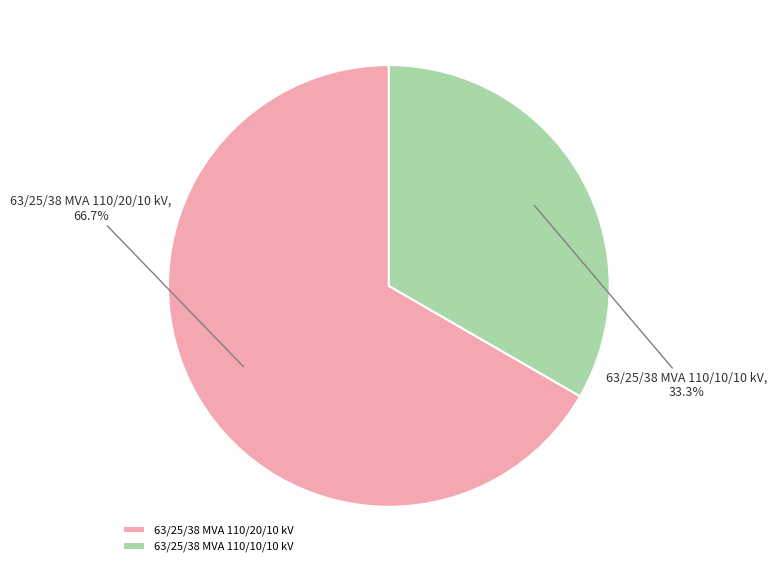

Rank the categories by value from lowest to highest.

63/25/38 MVA 110/10/10 kV, 63/25/38 MVA 110/20/10 kV